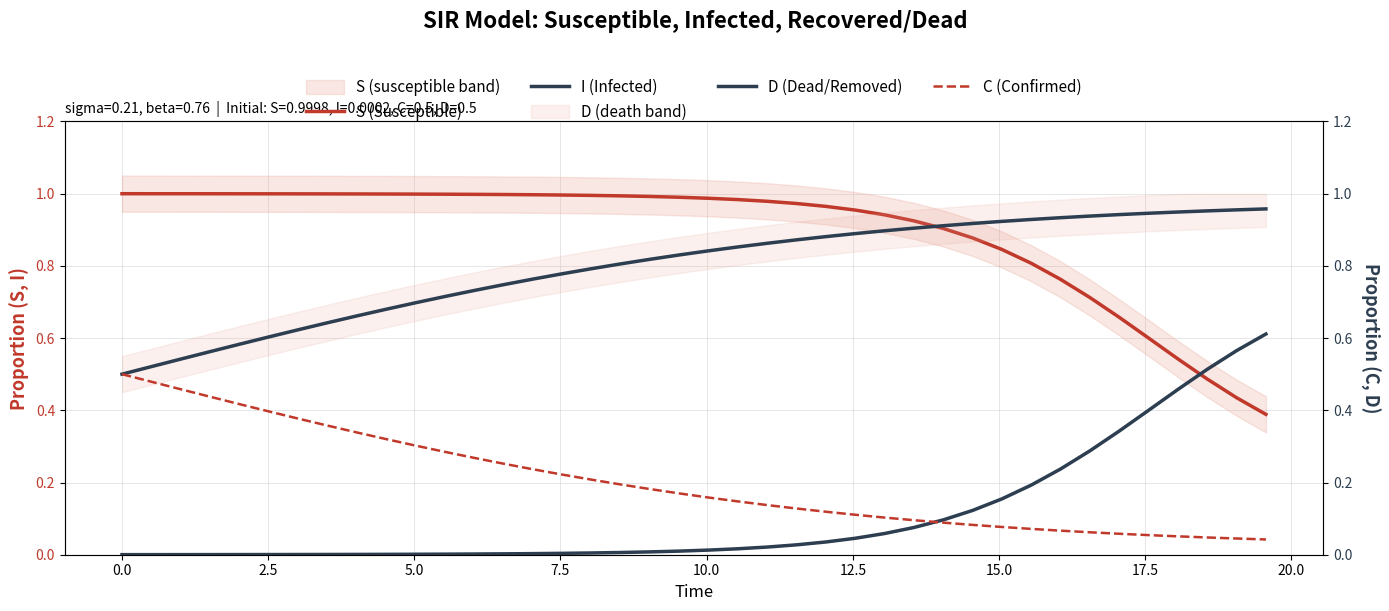

What is the maximum value for S (Susceptible)?

1.0